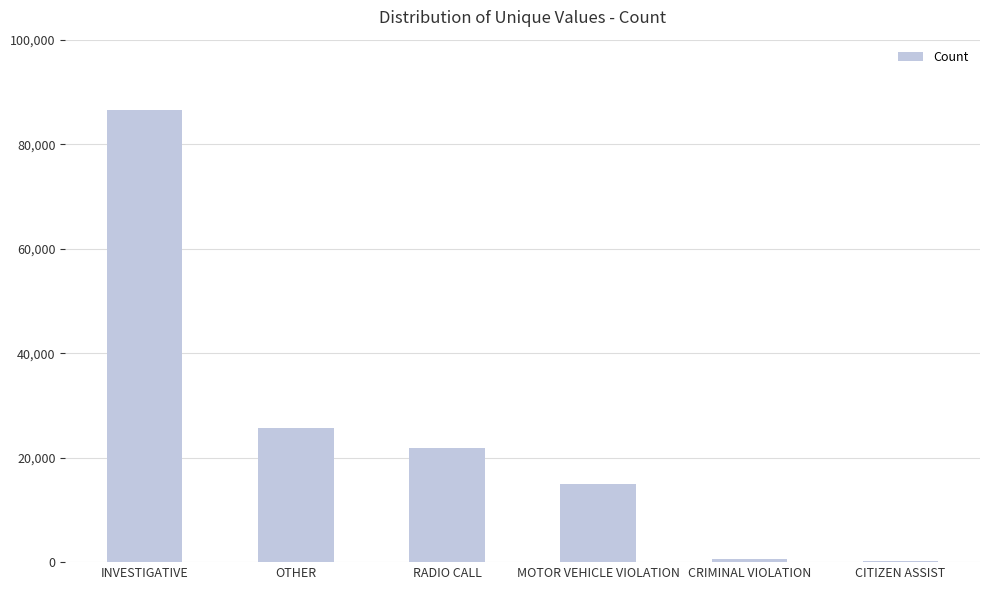

What is the difference between the values at MOTOR VEHICLE VIOLATION and CRIMINAL VIOLATION?

14334